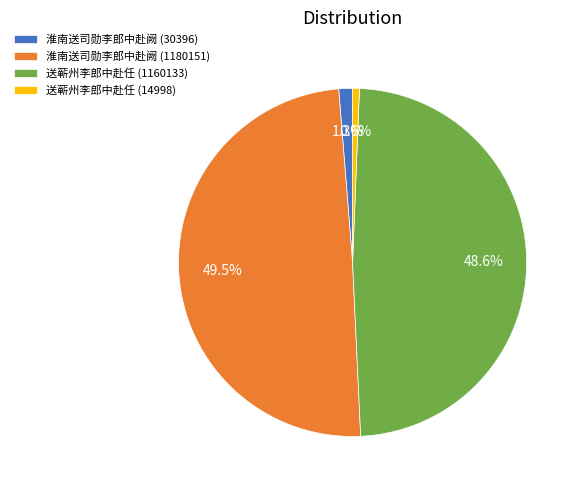

How many slices are in this pie chart?

4